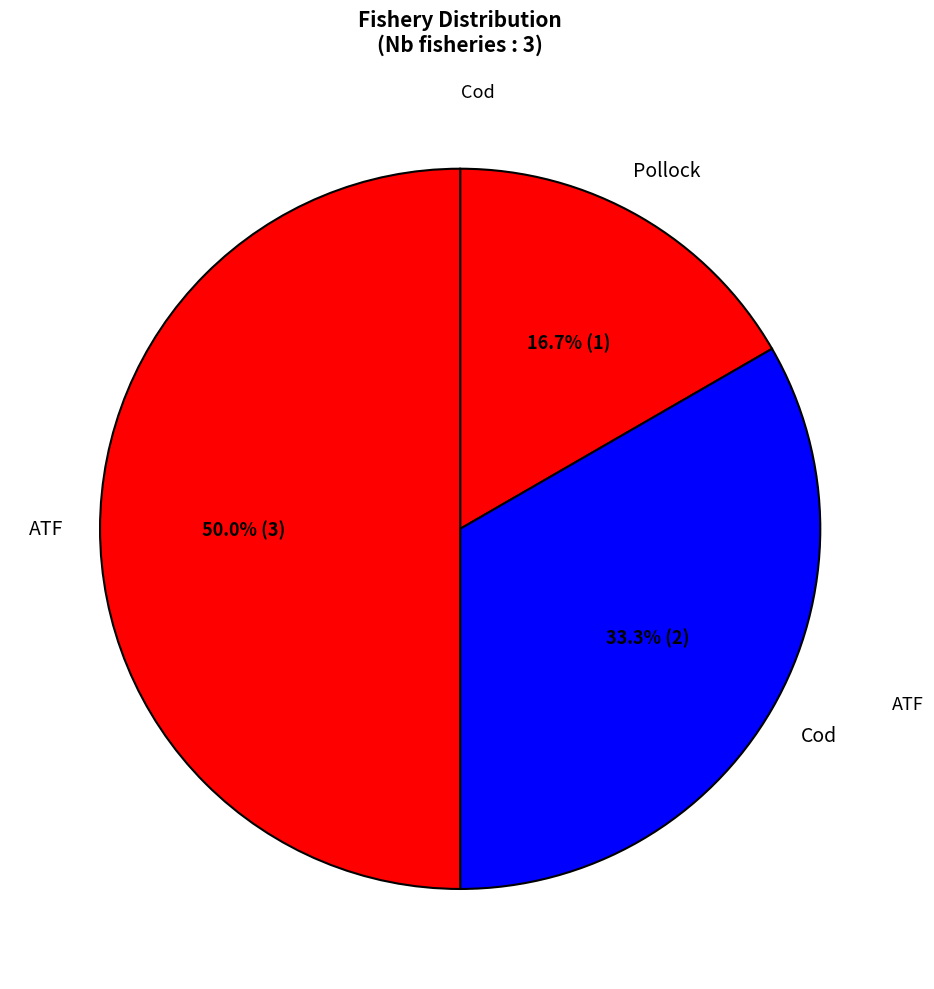

How many segments does this pie chart have?

3